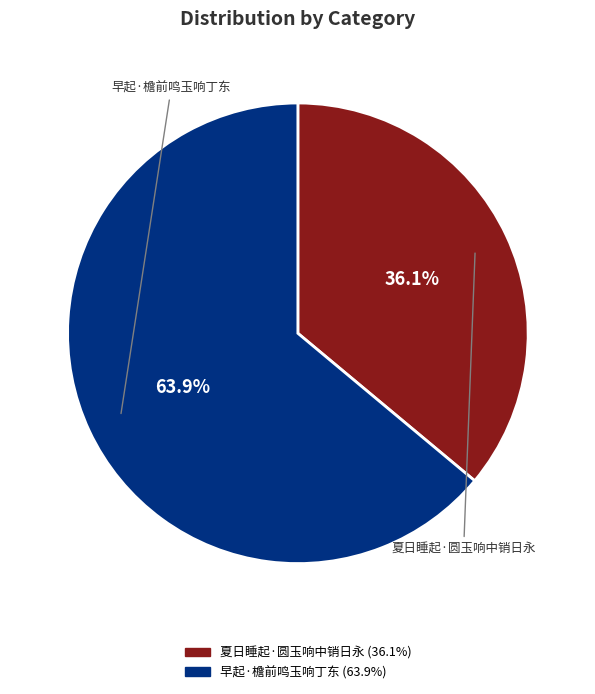

Rank the categories by value from highest to lowest.

早起·檐前鸣玉响丁东, 夏日睡起·圆玉响中销日永